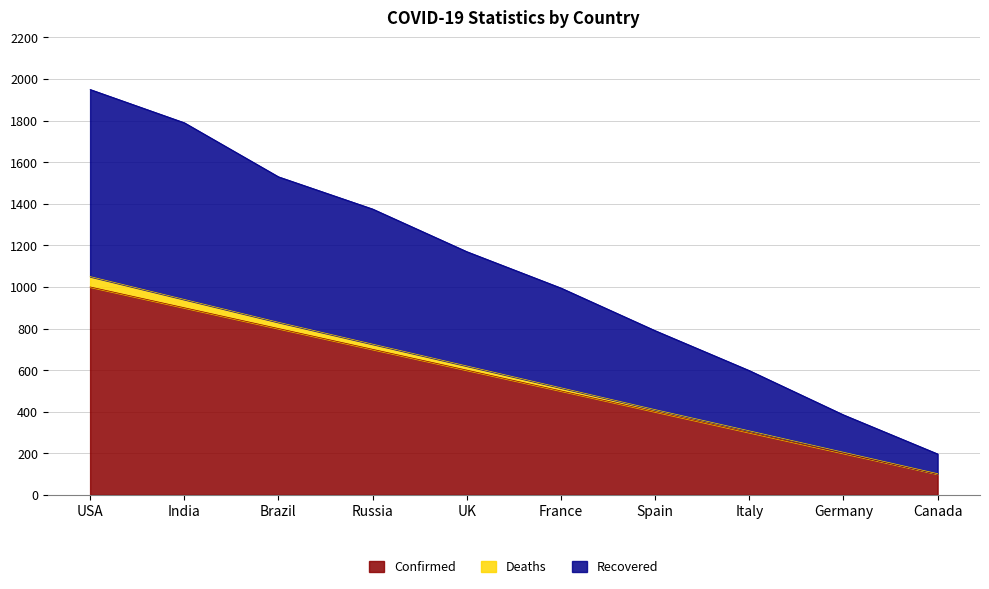

At which category is the sum across all series the highest?

USA